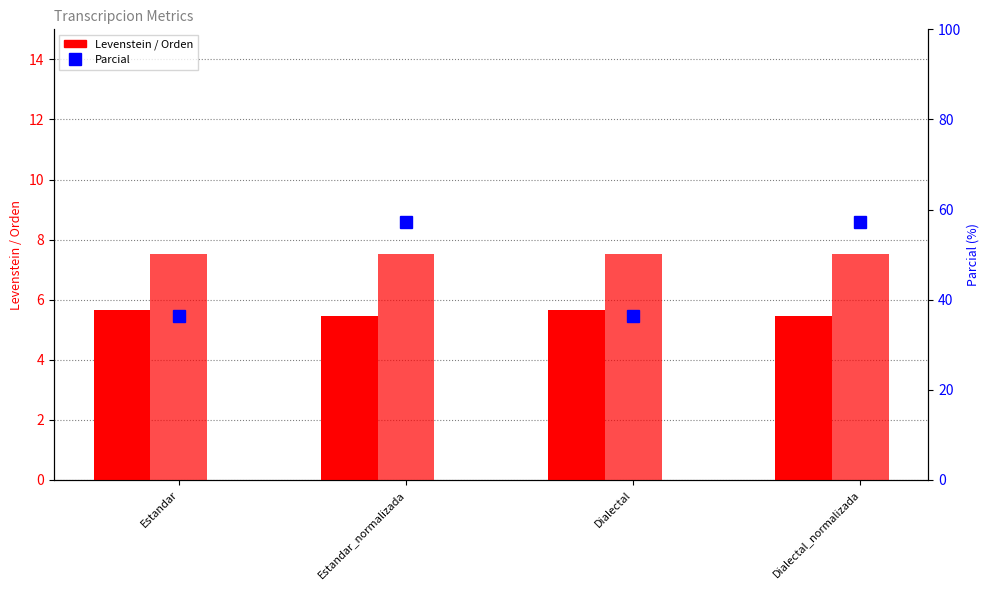

At which label does Orden reach its peak?

Estandar